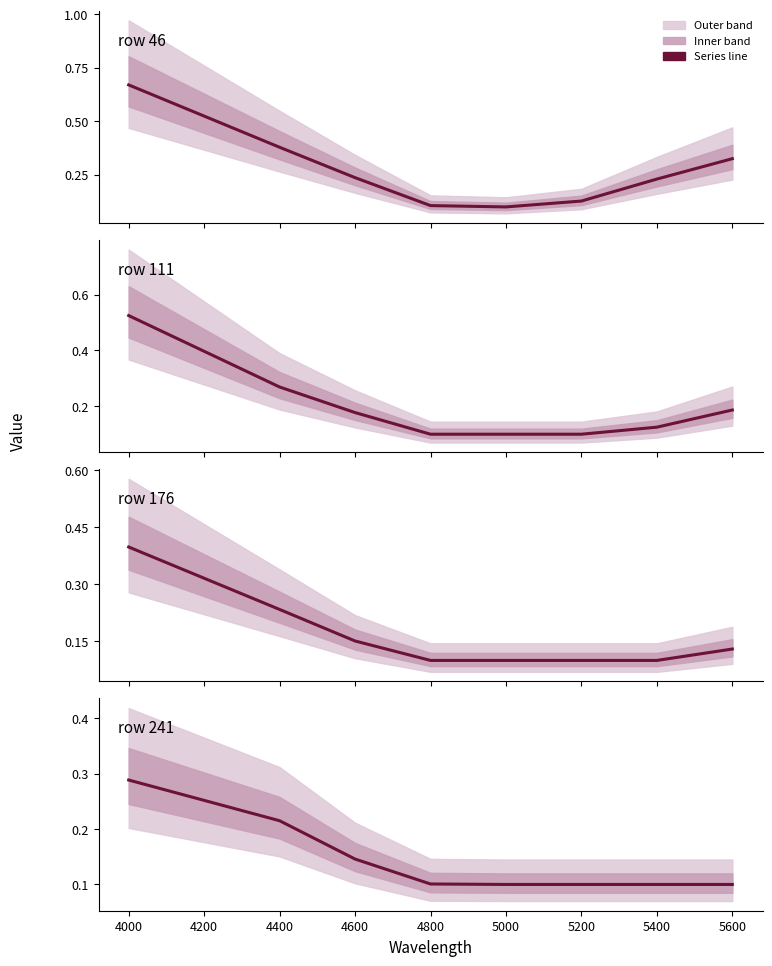

How many data points does each series have?

8